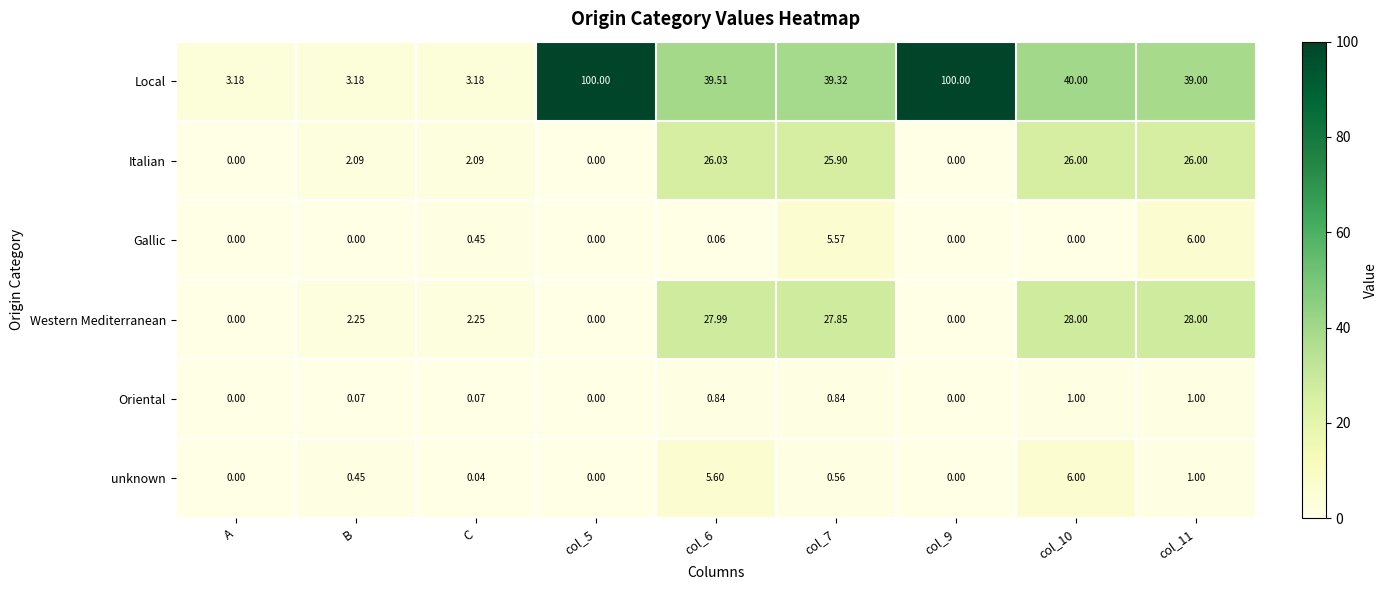

Which series has the largest range (max minus min)?

Local